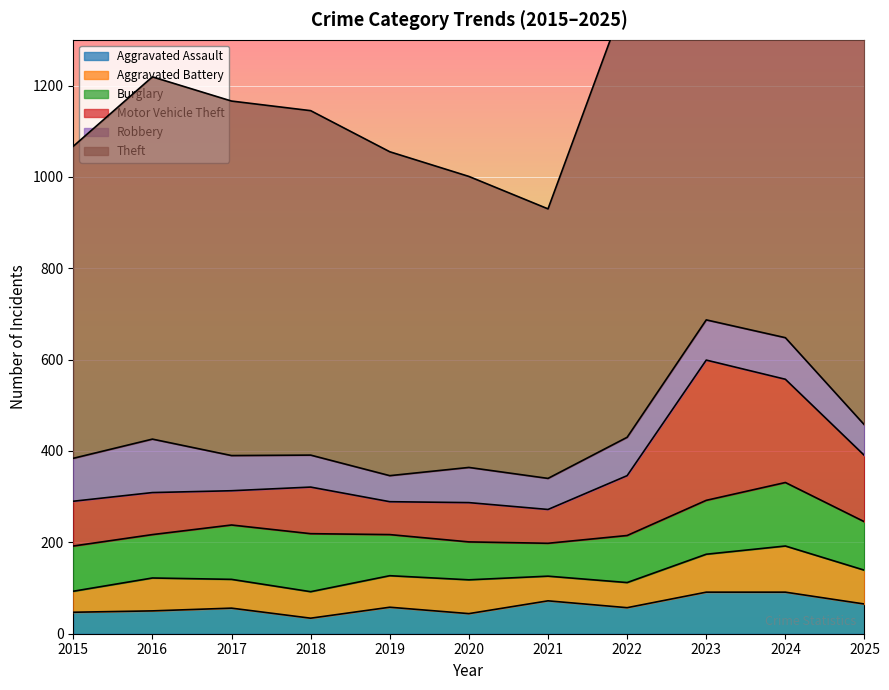

What is the total value across all series at 2015?

1067